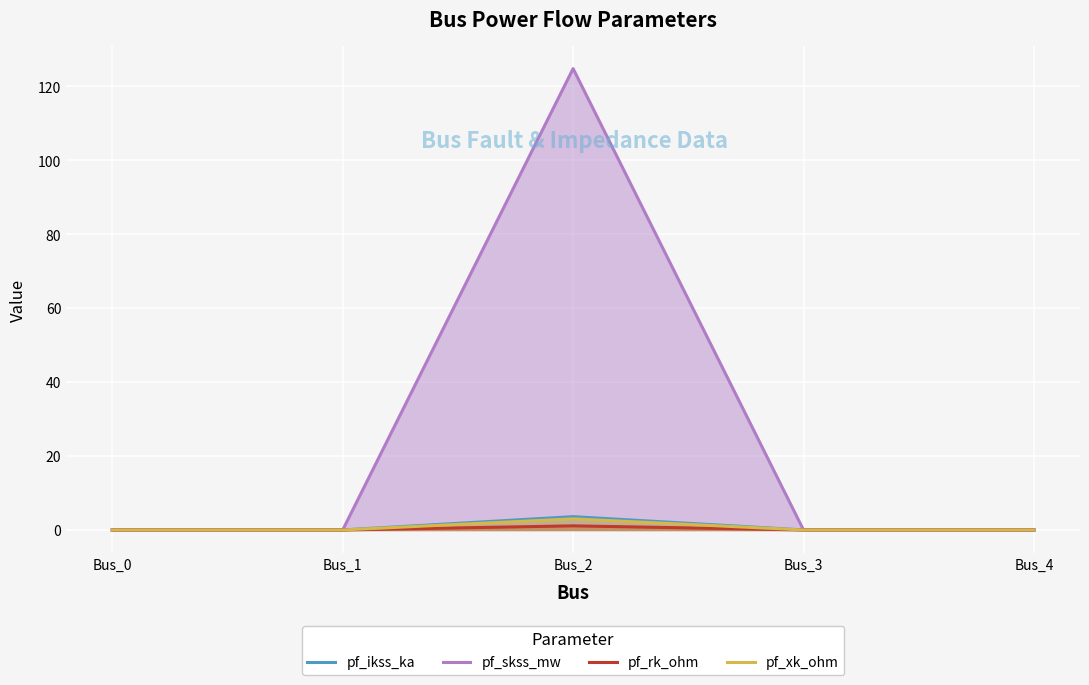

At which category is the sum across all series the highest?

Bus_2